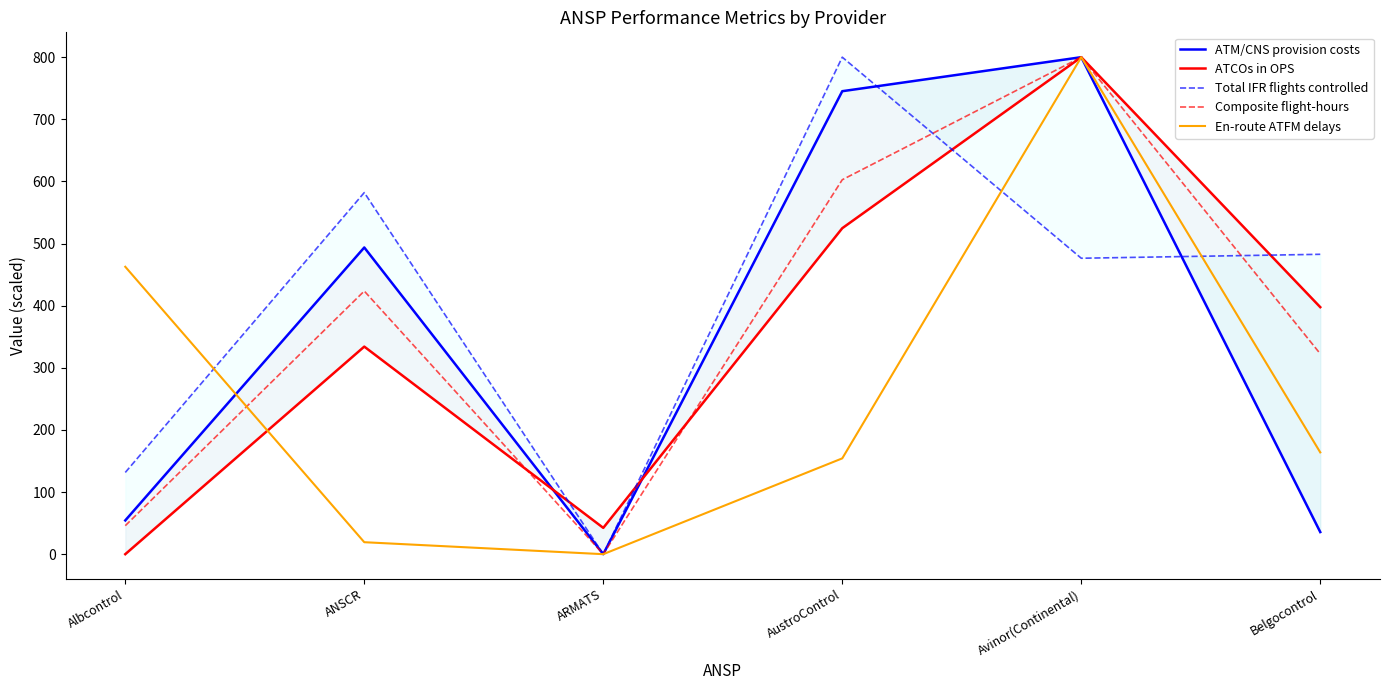

In En-route ATFM delays, how many points are higher than both neighbors (excluding endpoints)?

1